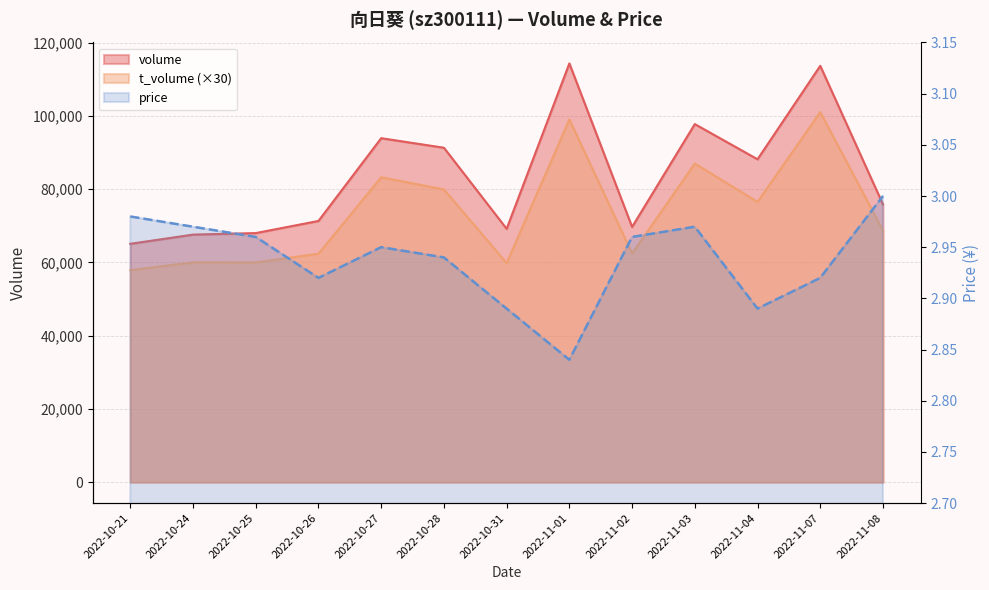

What is the label of the 8th point from the right?

2022-10-28